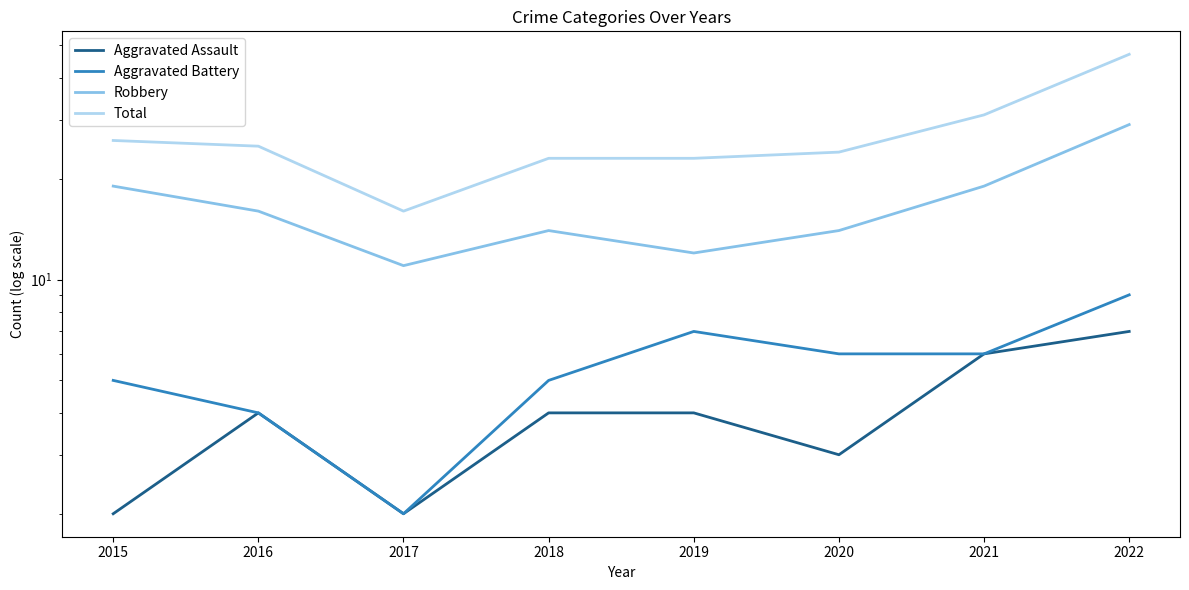

In Robbery, how many points are higher than both neighbors (excluding endpoints)?

1